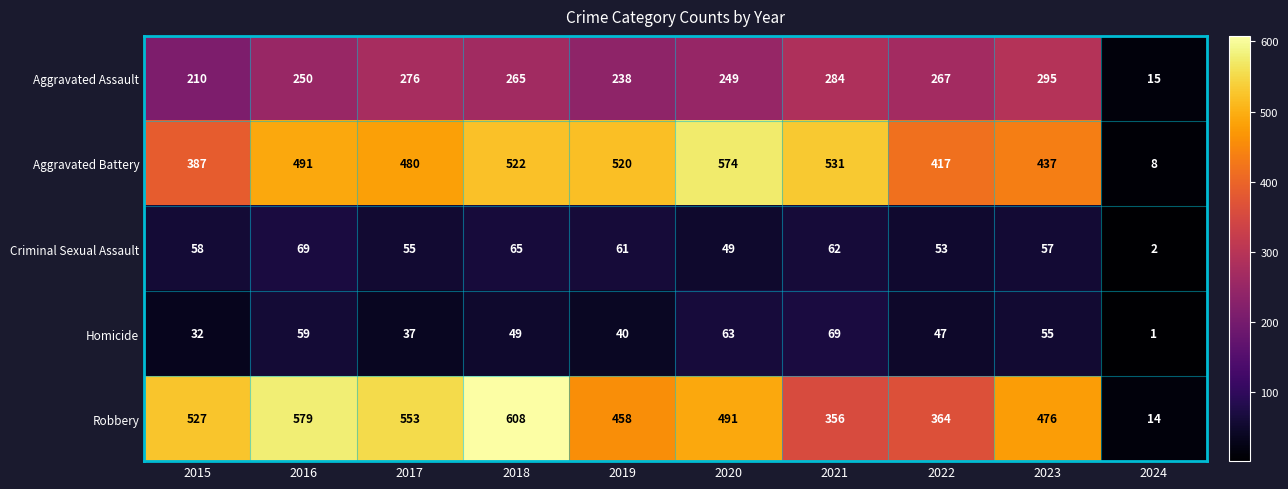

What is the spread (max minus min) of values at 2016?

520